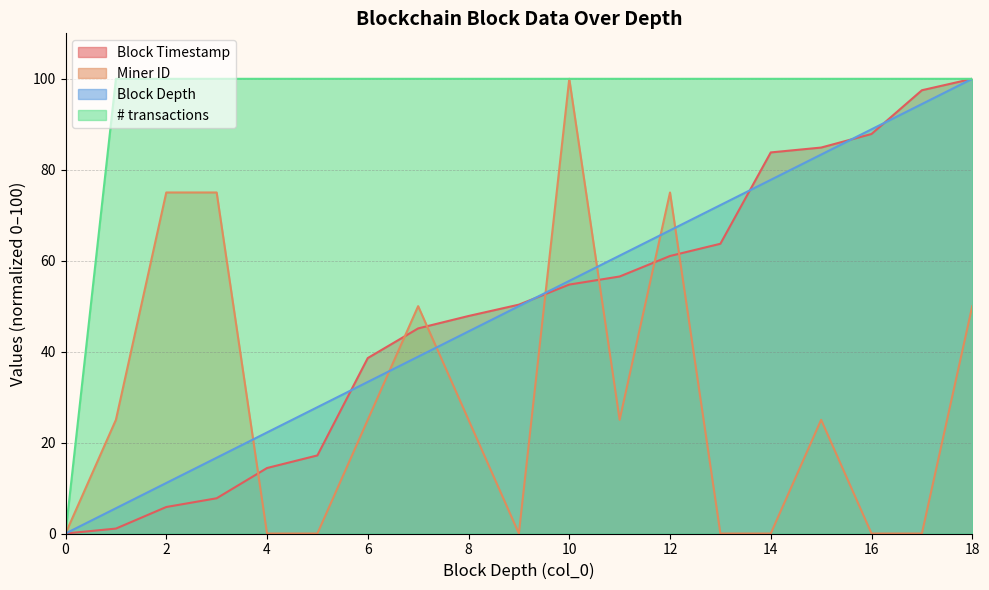

True or false: Block Depth and # transactions cross at least once.

False